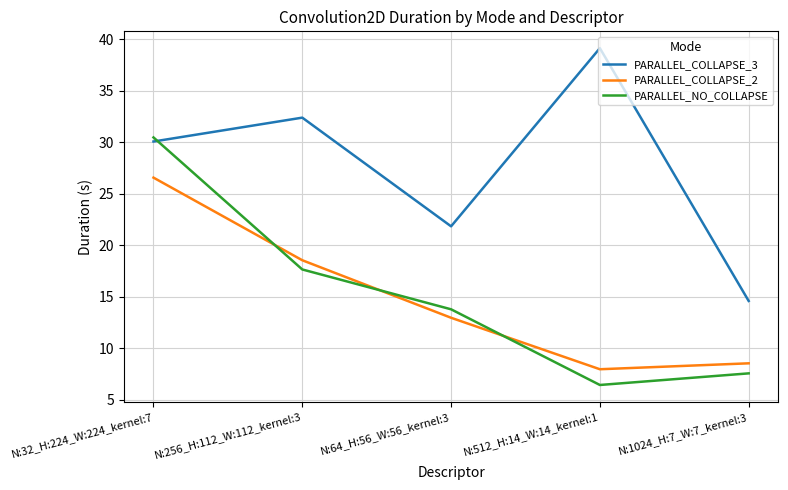

What value does the PARALLEL_NO_COLLAPSE series have at N:256_H:112_W:112_kernel:3?

17.6